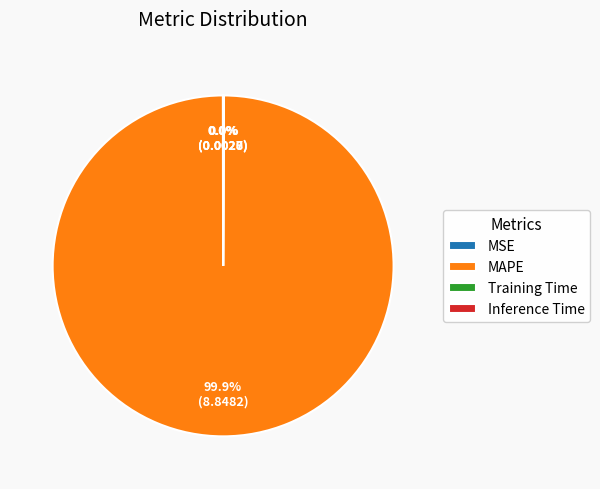

What is the largest slice in the pie chart?

MAPE